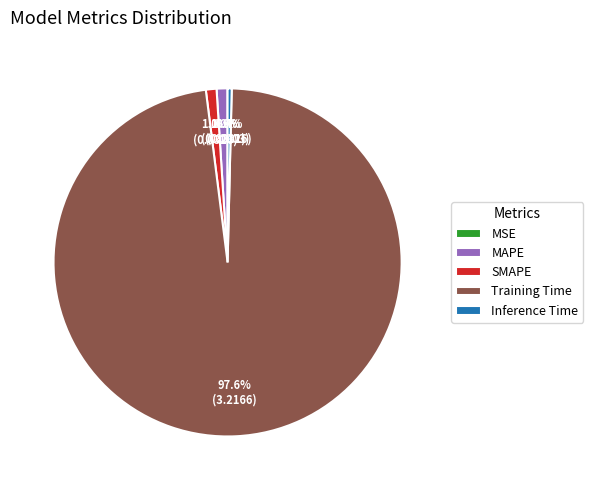

Combined, do SMAPE and MAPE account for over 50%?

No